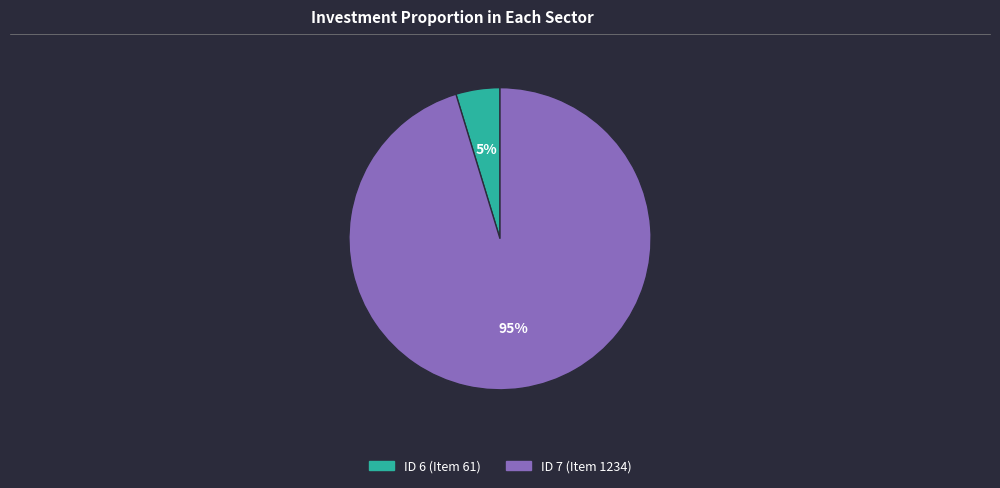

To the nearest percent, what is the average slice percentage?

50%